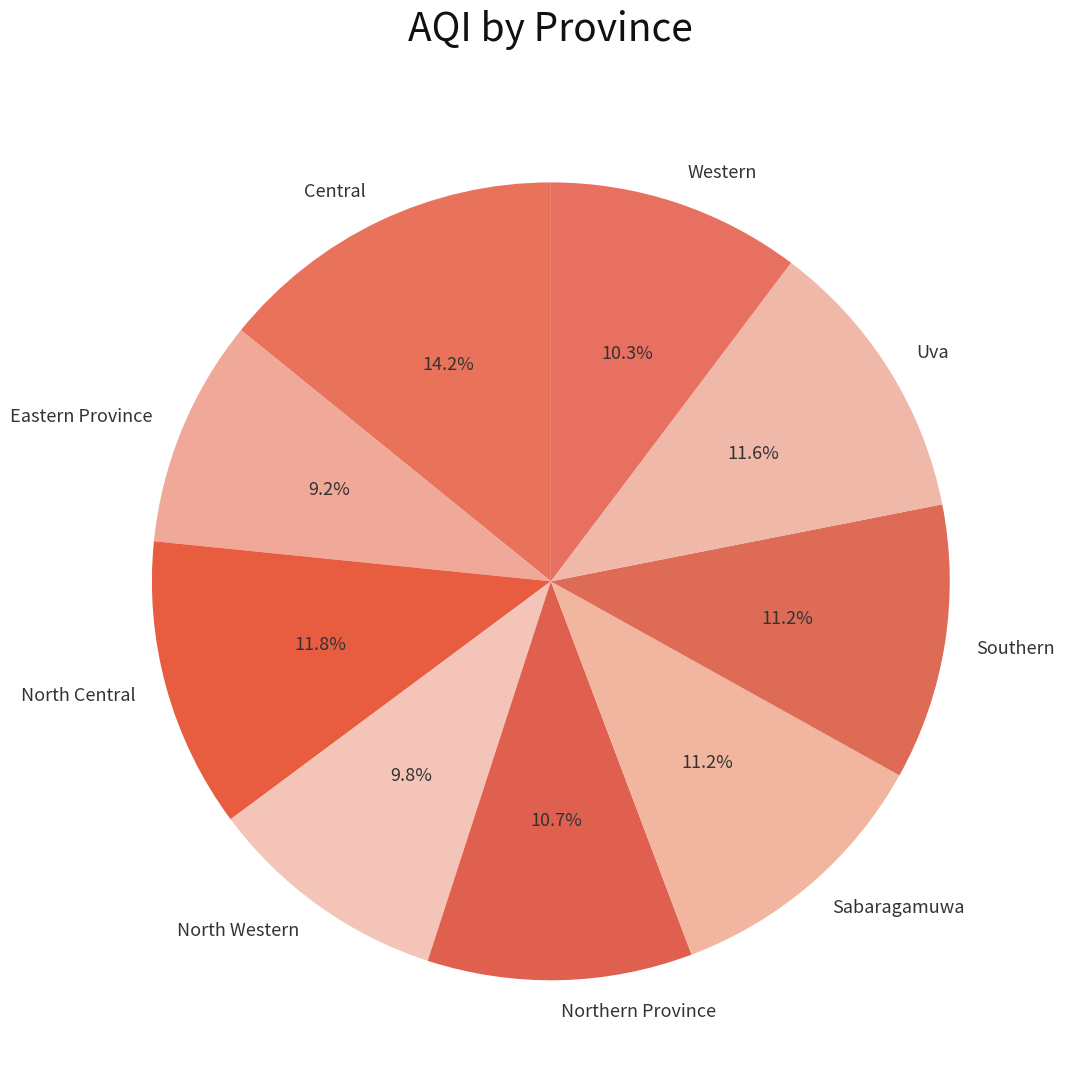

Is it true that Eastern Province is 18% of the pie?

False